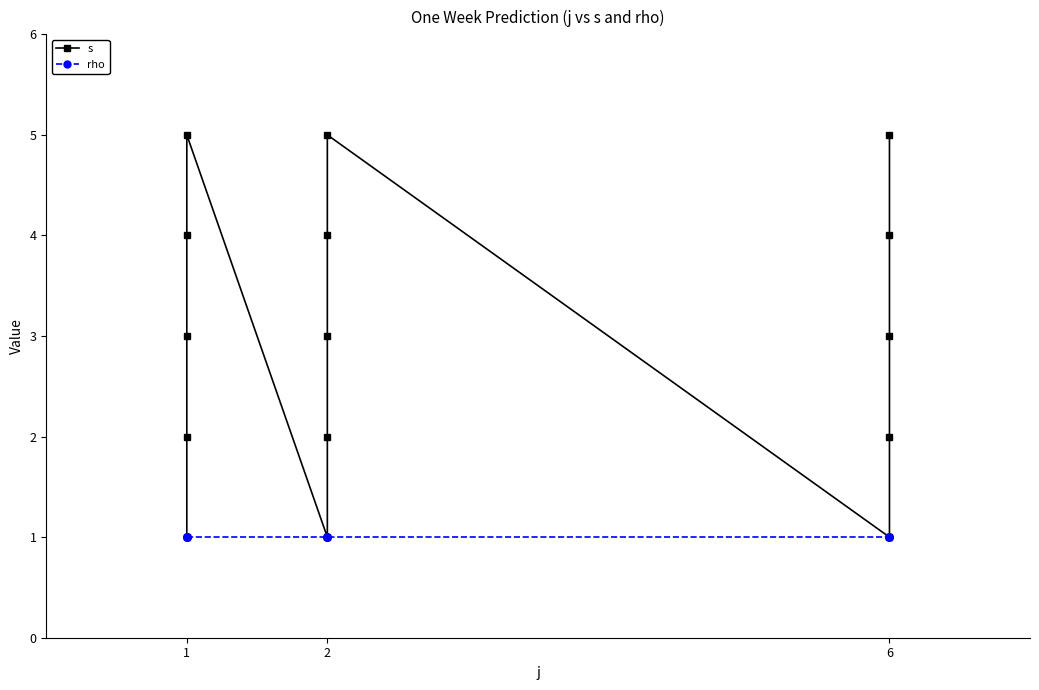

What is the sum of all rho values?

15